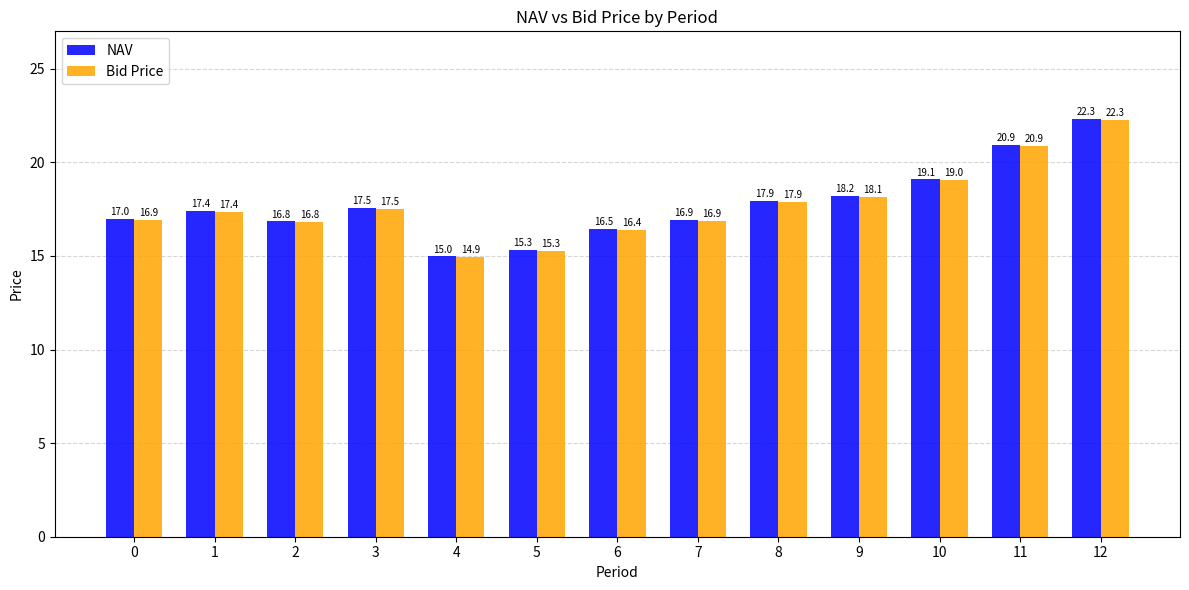

Rank the categories by NAV value from lowest to highest.

4, 5, 6, 2, 7, 0, 1, 3, 8, 9, 10, 11, 12